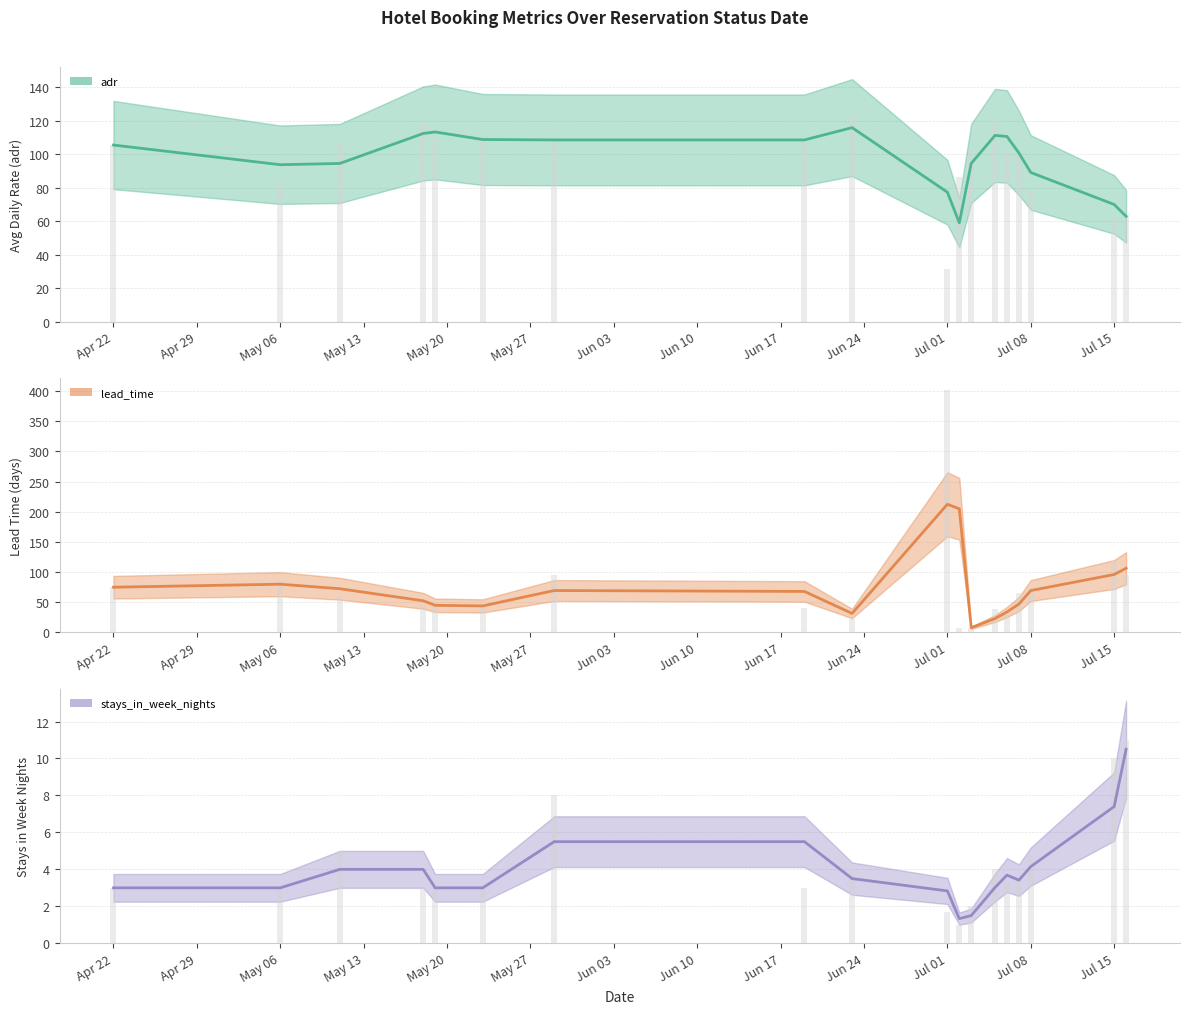

Which series has the largest total across all categories?

adr (mean)